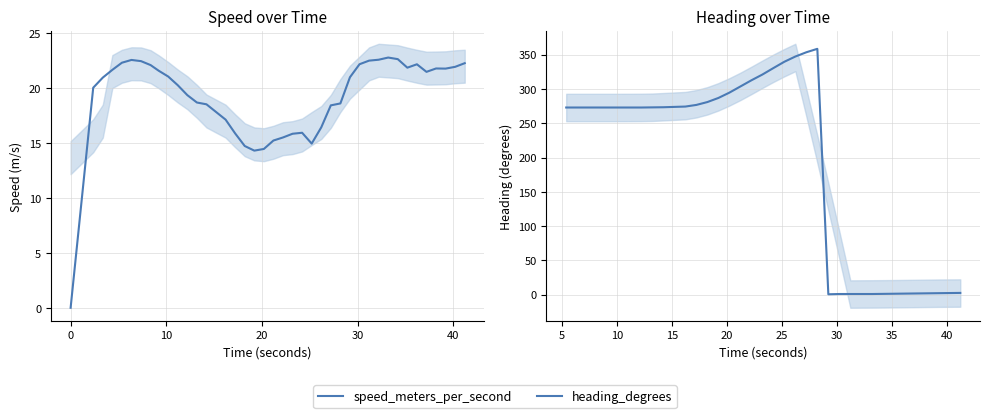

True or false: the data has more than 1 interior local peaks.

True